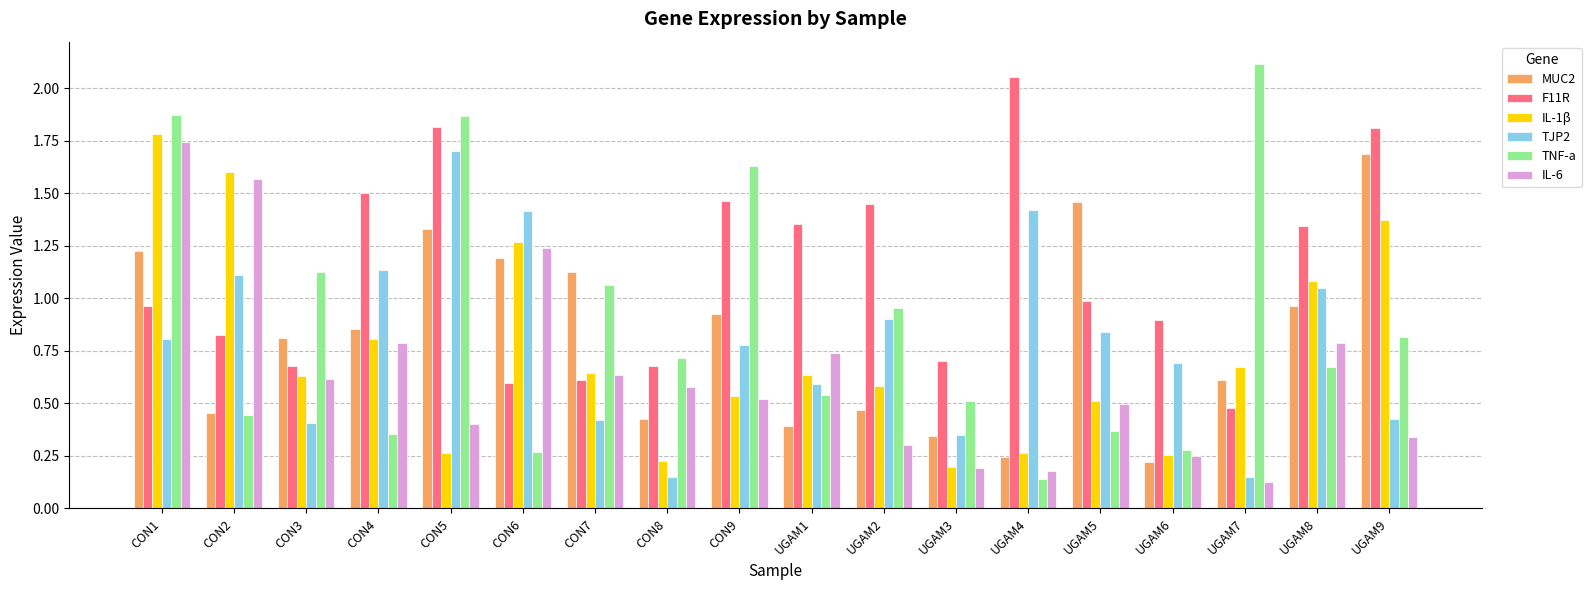

What are all the series names shown in the legend?

MUC2, F11R, IL-1β, TJP2, TNF-a, IL-6